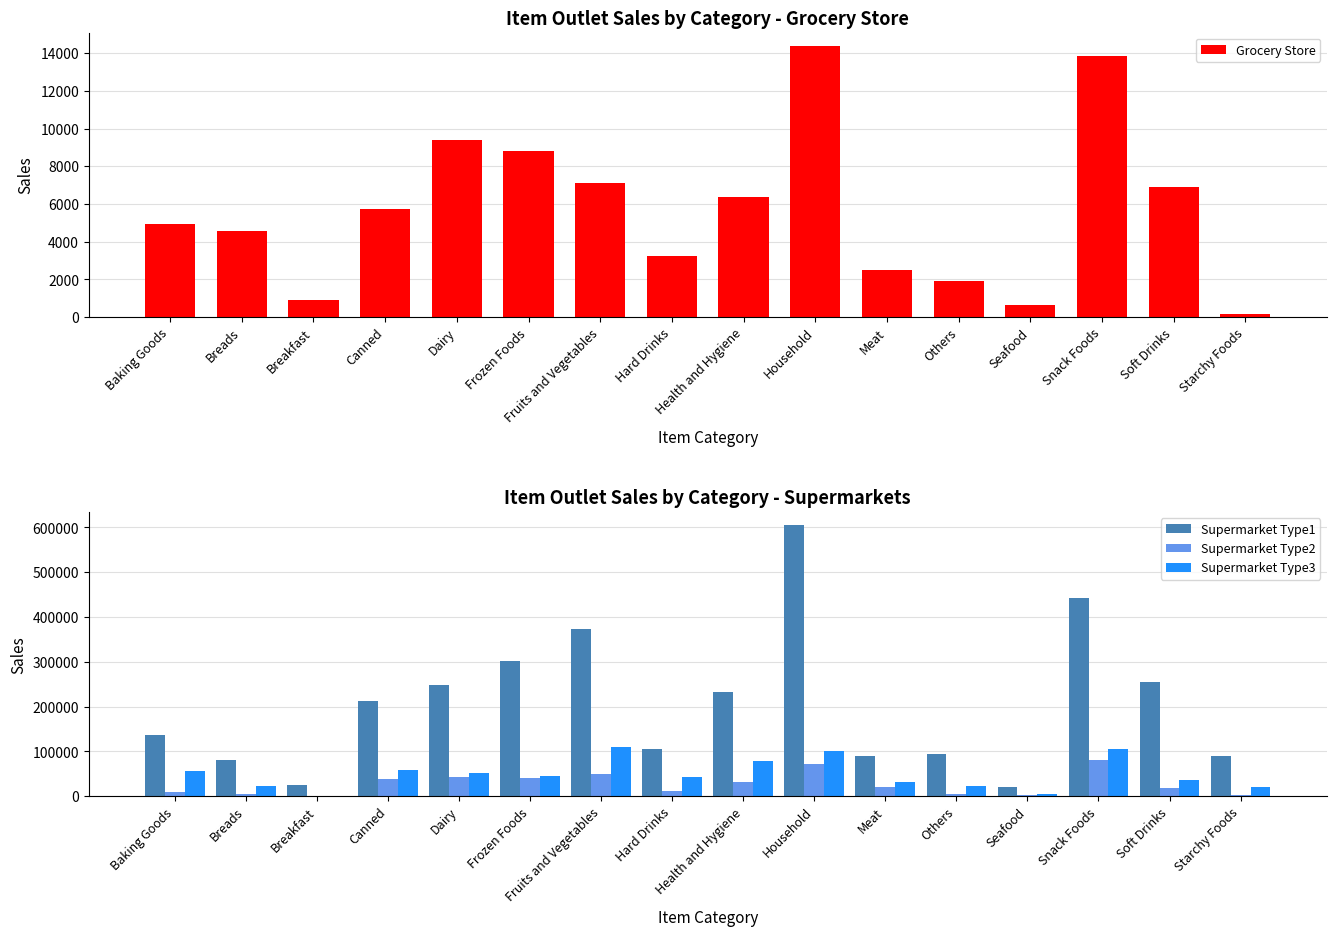

Rank the series by their maximum value, from highest to lowest.

Supermarket Type1, Supermarket Type3, Supermarket Type2, Grocery Store